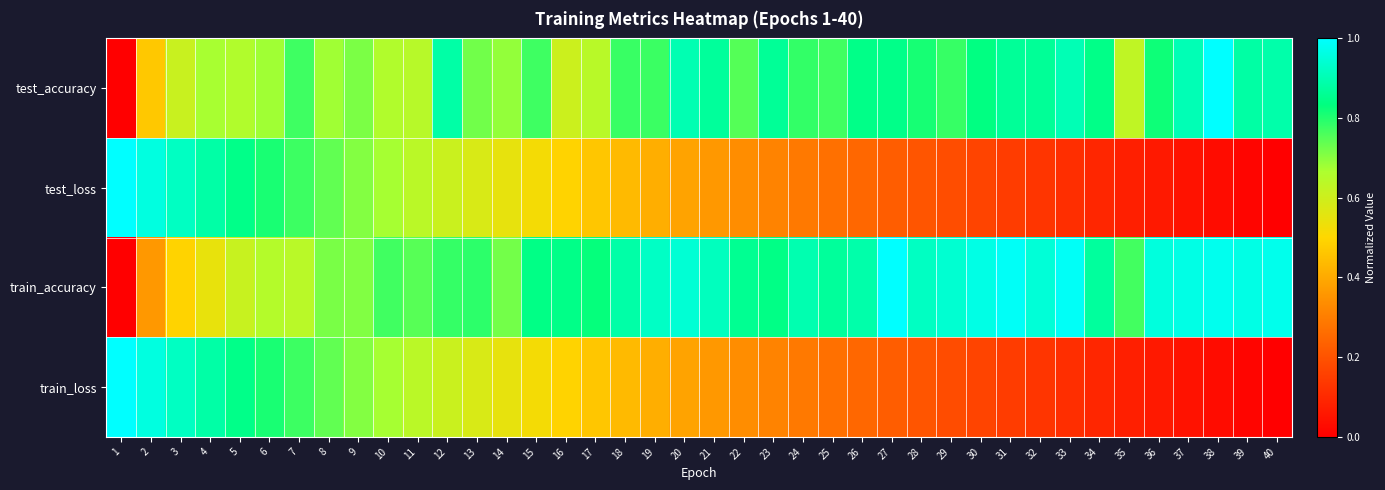

Reading left to right, list all the values displayed in this chart.

test_accuracy: 1=0.0	2=0.5	3=0.6	4=0.7	5=0.7	6=0.7	7=0.8	8=0.7	9=0.7	10=0.7	11=0.6	12=0.9	13=0.7	14=0.7	15=0.8	16=0.6	17=0.6	18=0.8	19=0.8	20=0.9	21=0.9	22=0.8	23=0.9	24=0.8	25=0.8	26=0.8	27=0.8	28=0.8	29=0.8	30=0.8	31=0.9	32=0.9	33=0.9	34=0.8	35=0.6	36=0.8	37=0.9	38=1.0	39=0.9	40=0.9
test_loss: 1=1.0	2=1.0	3=0.9	4=0.9	5=0.8	6=0.8	7=0.8	8=0.7	9=0.7	10=0.7	11=0.6	12=0.6	13=0.6	14=0.5	15=0.5	16=0.5	17=0.5	18=0.4	19=0.4	20=0.4	21=0.4	22=0.3	23=0.3	24=0.3	25=0.3	26=0.2	27=0.2	28=0.2	29=0.2	30=0.2	31=0.1	32=0.1	33=0.1	34=0.1	35=0.1	36=0.1	37=0.0	38=0.0	39=0.0	40=0.0
train_accuracy: 1=0.0	2=0.4	3=0.5	4=0.5	5=0.6	6=0.7	7=0.6	8=0.7	9=0.7	10=0.8	11=0.7	12=0.8	13=0.8	14=0.7	15=0.8	16=0.8	17=0.8	18=0.9	19=0.9	20=0.9	21=0.9	22=0.9	23=0.8	24=0.9	25=0.9	26=0.9	27=1.0	28=0.9	29=0.9	30=1.0	31=1.0	32=0.9	33=1.0	34=0.9	35=0.8	36=1.0	37=1.0	38=1.0	39=1.0	40=1.0
train_loss: 1=1.0	2=1.0	3=0.9	4=0.9	5=0.8	6=0.8	7=0.8	8=0.7	9=0.7	10=0.7	11=0.6	12=0.6	13=0.6	14=0.5	15=0.5	16=0.5	17=0.5	18=0.4	19=0.4	20=0.4	21=0.4	22=0.3	23=0.3	24=0.3	25=0.3	26=0.2	27=0.2	28=0.2	29=0.2	30=0.2	31=0.1	32=0.1	33=0.1	34=0.1	35=0.1	36=0.1	37=0.0	38=0.0	39=0.0	40=0.0